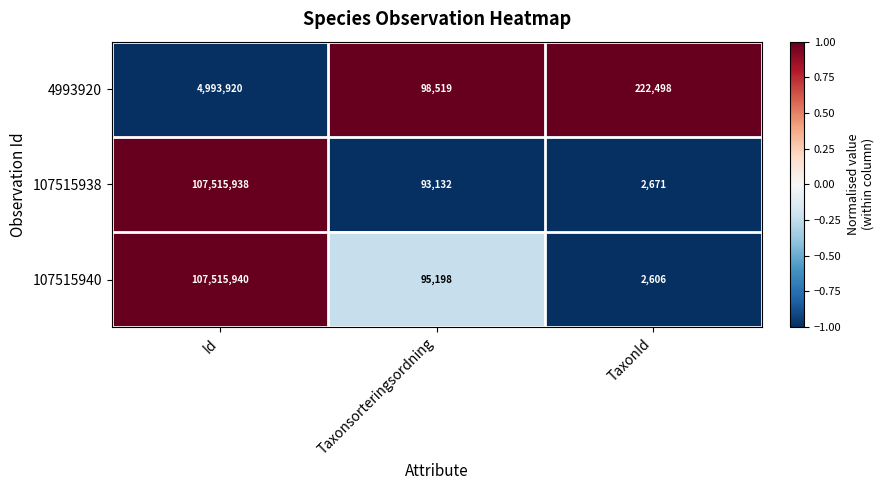

The 4993920 series shows 3154241 at Id. True or false?

False